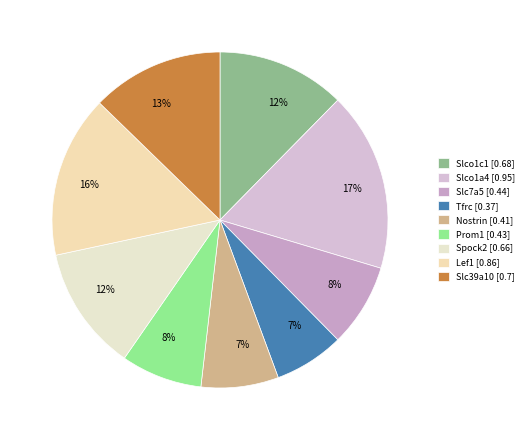

To the nearest percent, what percentage of the pie is Slc7a5?

8%